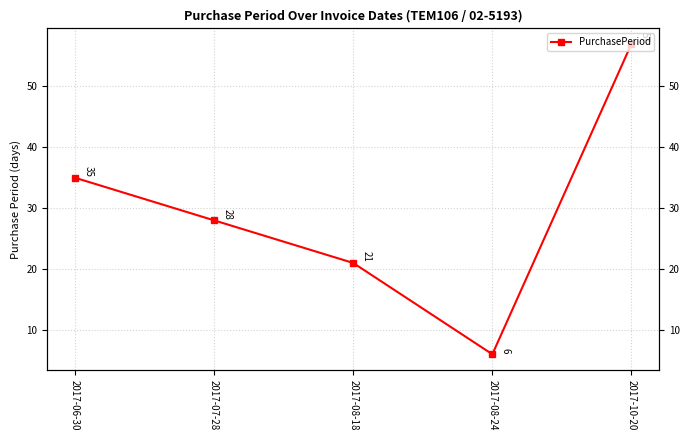

True or false: the data has more than 0 interior local peaks.

False